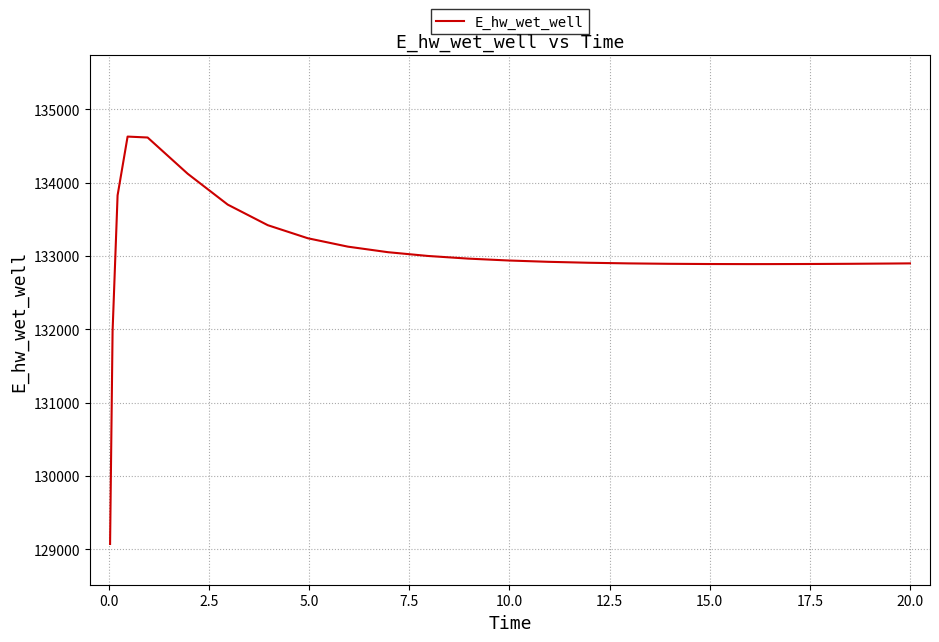

What is the smallest value displayed?

129070.5